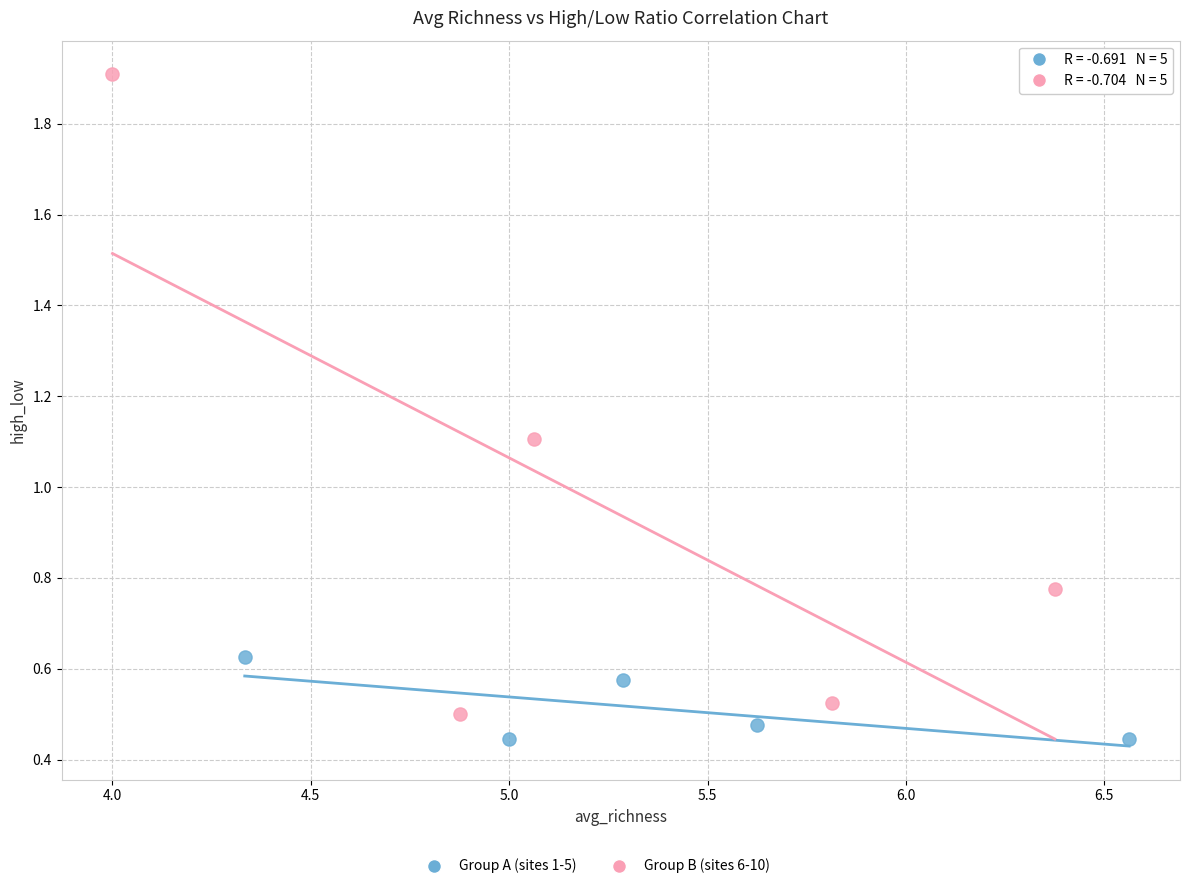

Which series reaches the minimum Y coordinate?

Group A (sites 1-5)